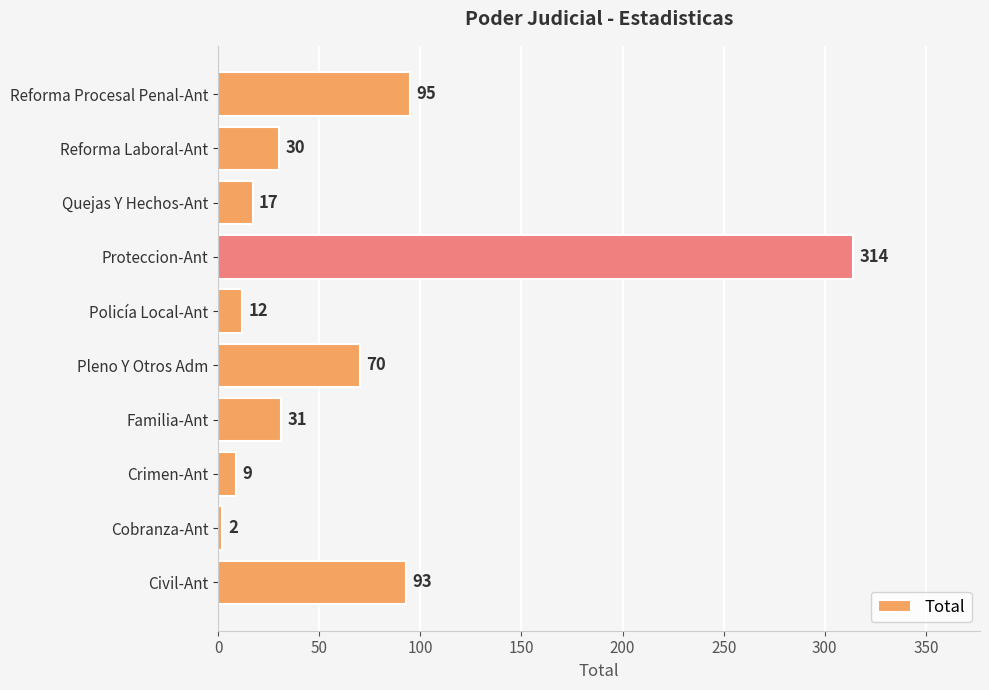

At which category does the chart reach its peak across all series?

Proteccion-Ant